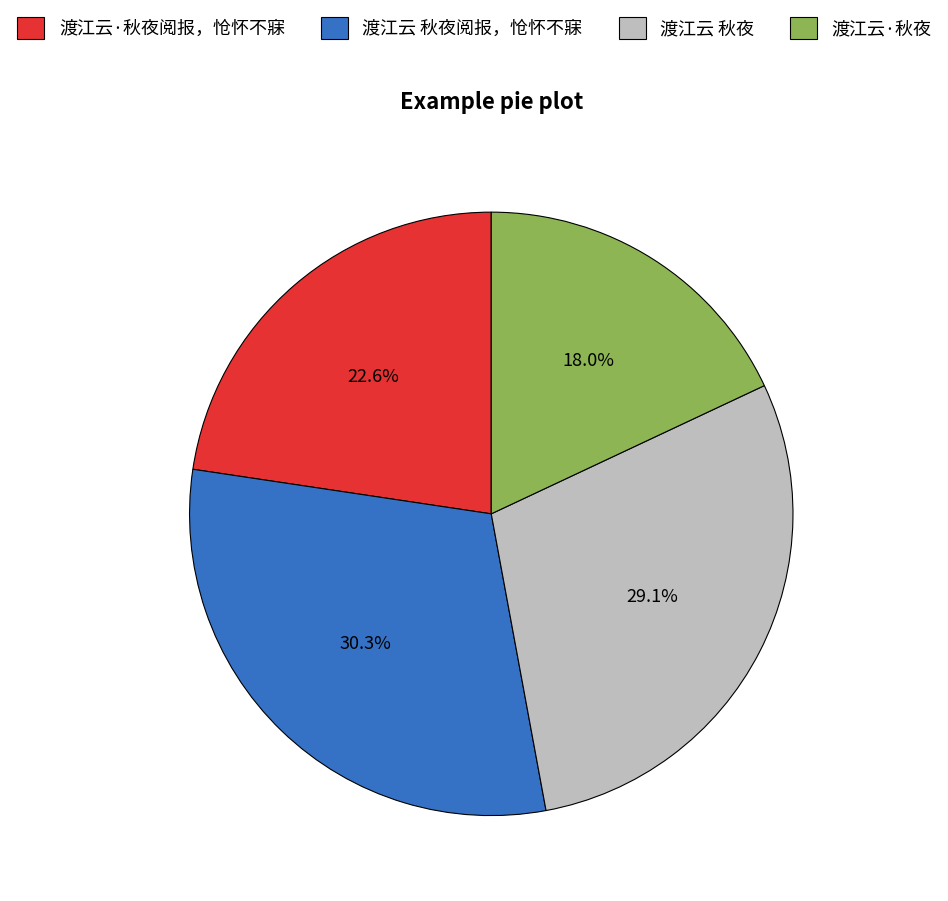

Is it true that 渡江云 秋夜阅报，怆怀不寐 is 30% of the pie?

True